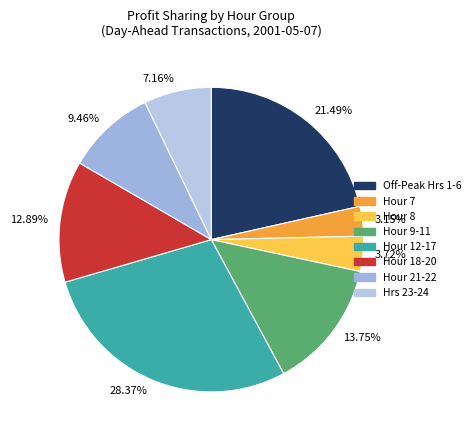

Rank the categories by value from highest to lowest.

Hour 12-17, Off-Peak Hrs 1-6, Hour 9-11, Hour 18-20, Hour 21-22, Hrs 23-24, Hour 8, Hour 7